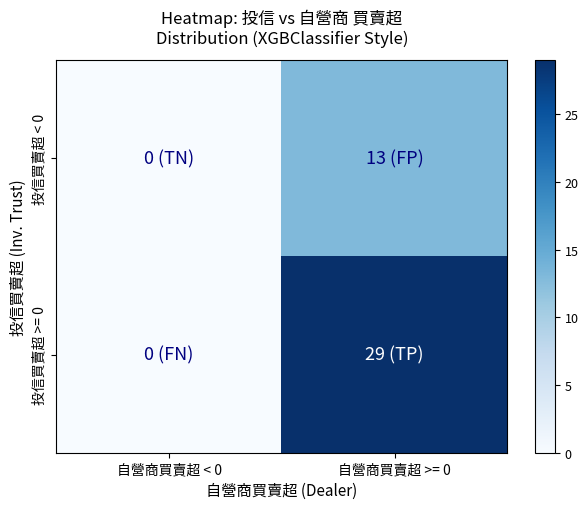

How many data points does each series have?

2